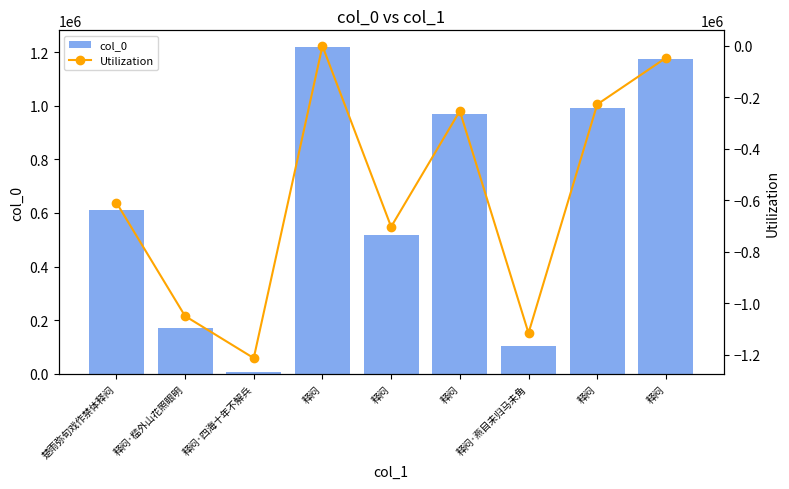

What is the average value of the col_0 series?

640883